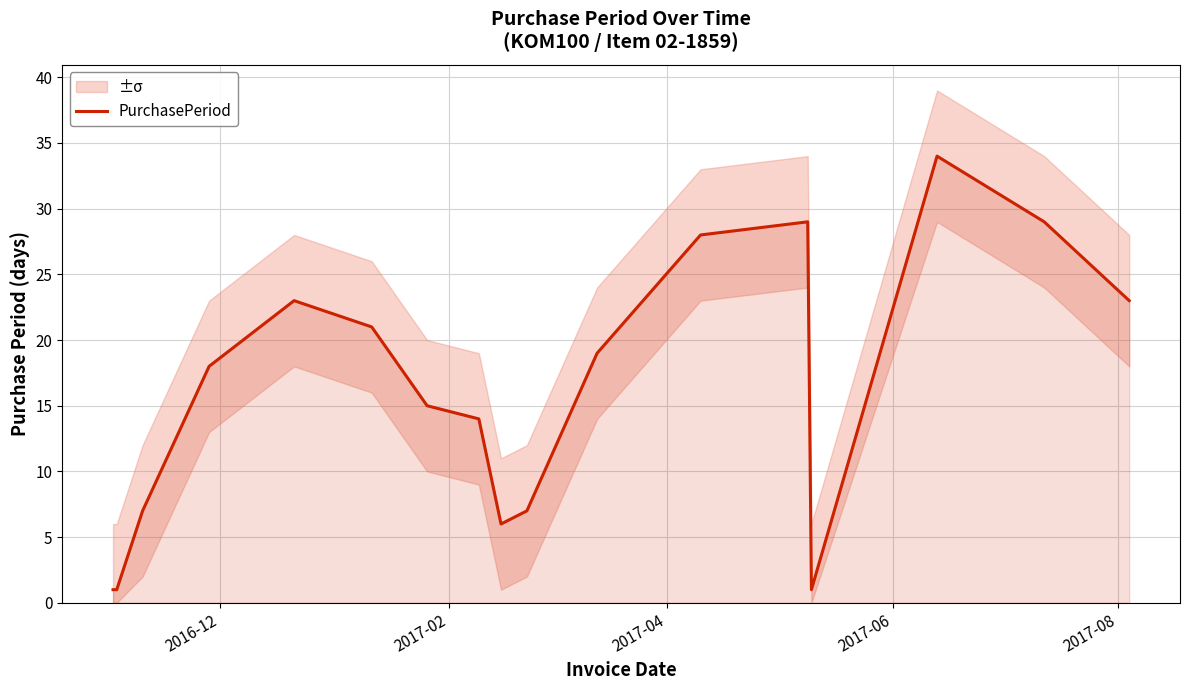

Reading right to left, what are all the values shown in this chart?

23	29	34	1	29	28	19	7	6	14	15	21	23	18	7	1	1